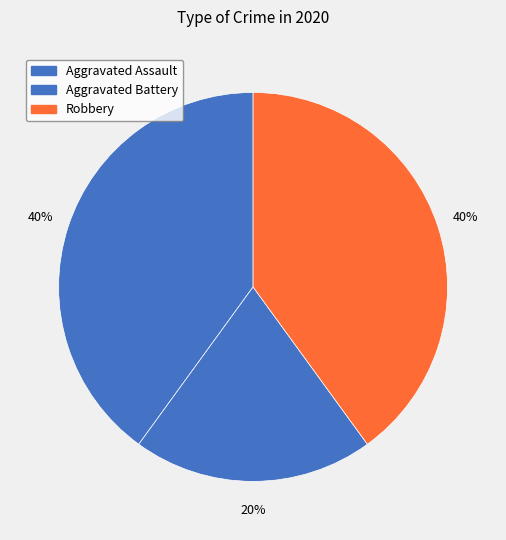

How many segments does this pie chart have?

3